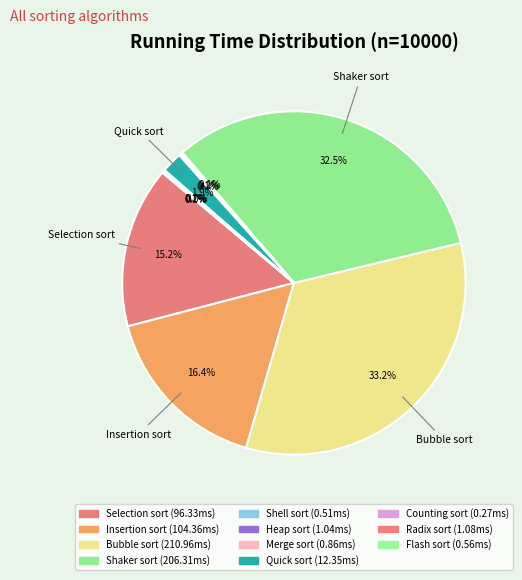

What percentage do Bubble sort and Flash sort together represent?

33.3%